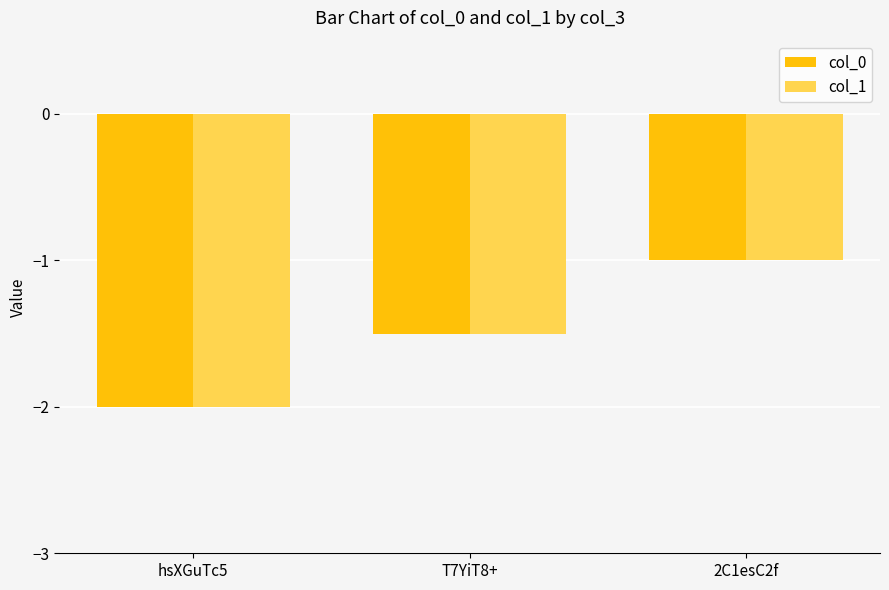

How many series are shown in this chart?

2